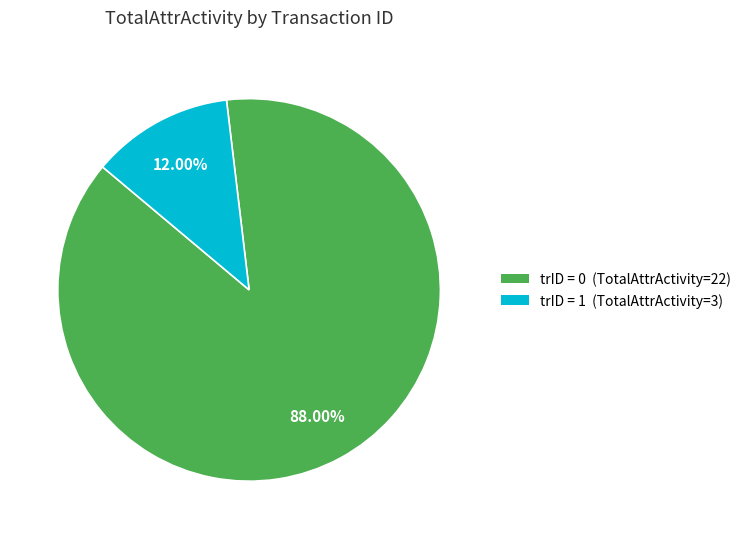

Is there a majority slice in this chart?

Yes